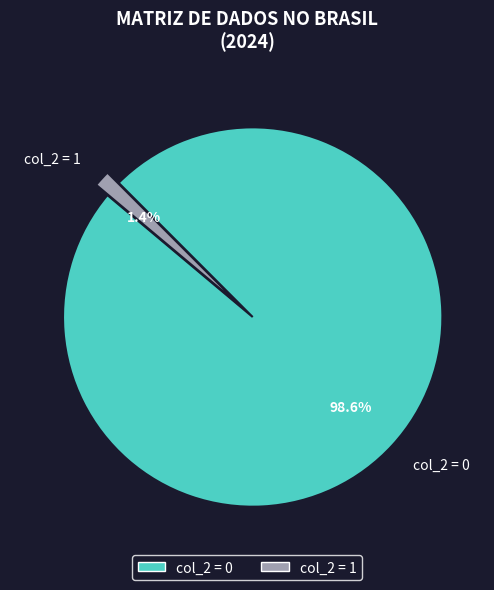

Which category has the smallest portion of the pie?

col_2 = 1